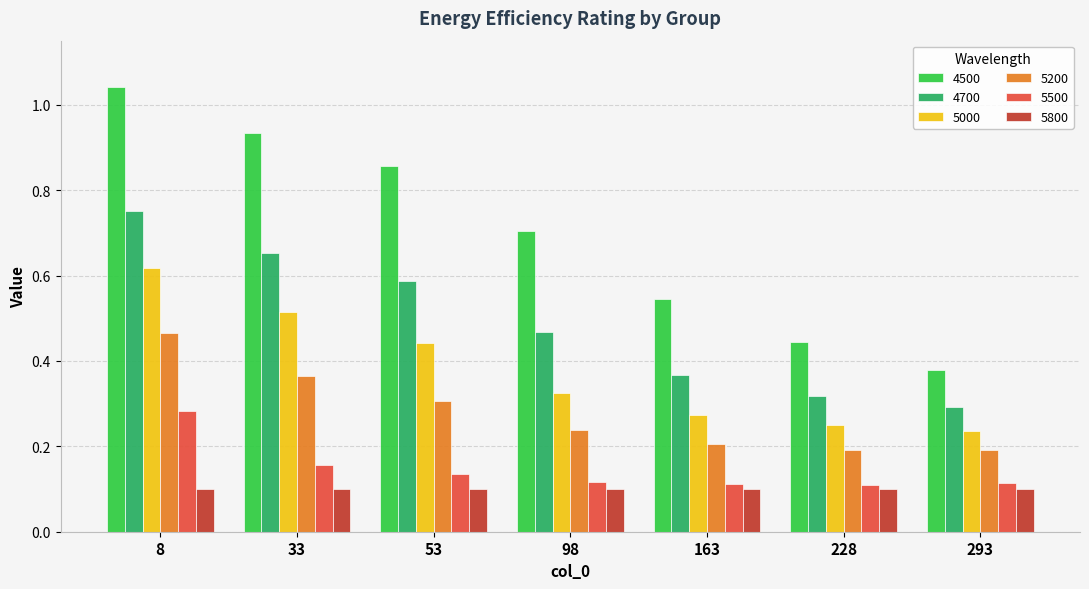

Which series has the largest range (max minus min)?

4500